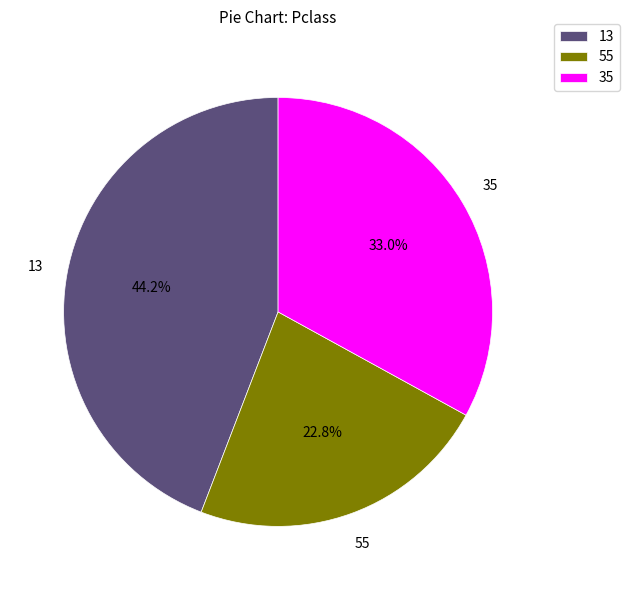

Rank the categories by value from lowest to highest.

55, 35, 13